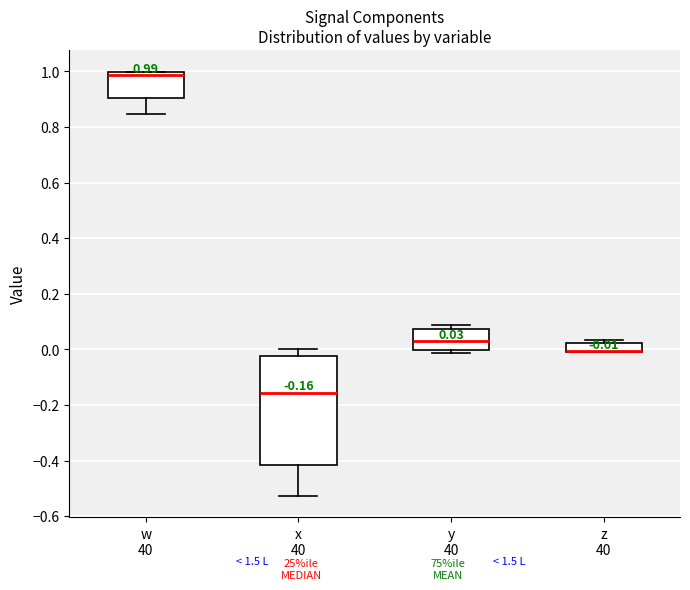

Comparing the boxes themselves (not the whiskers), which one is the tallest?

x 40